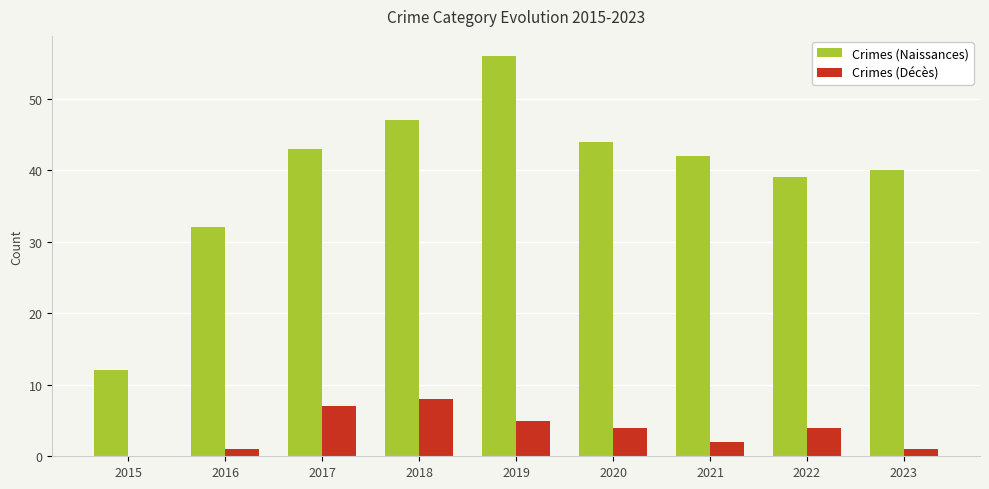

Does the chart contain stacked bars?

No